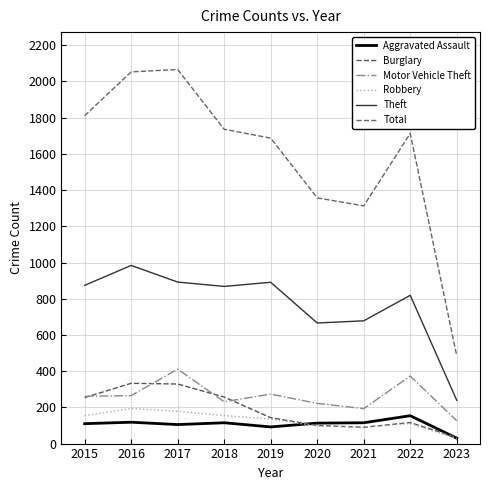

In Robbery, how many points are higher than both neighbors (excluding endpoints)?

2